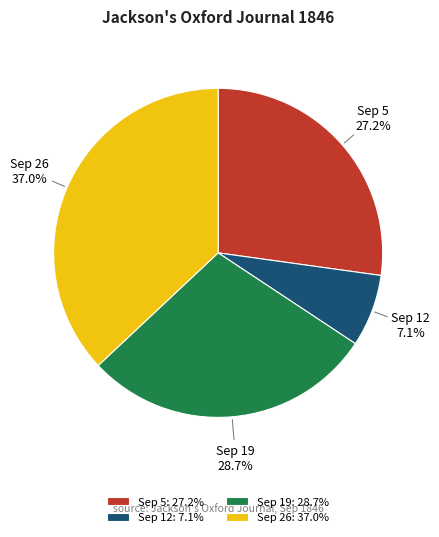

Count the number of slices in the pie.

4